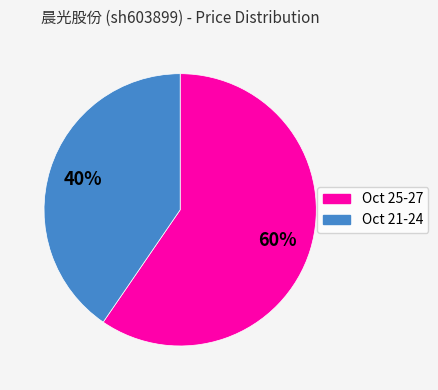

Is there any slice that represents more than half of the pie?

Yes